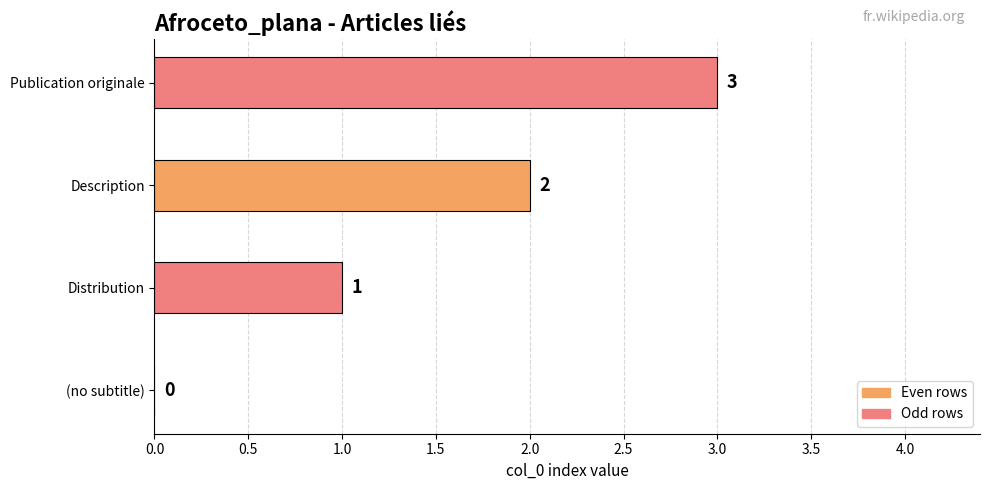

How many positive values are there?

3